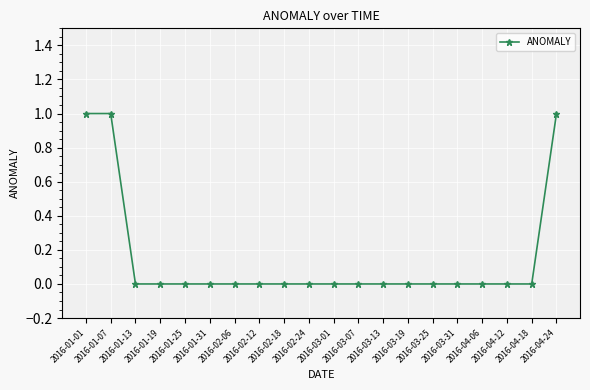

What position from the right is 2016-02-24?

11